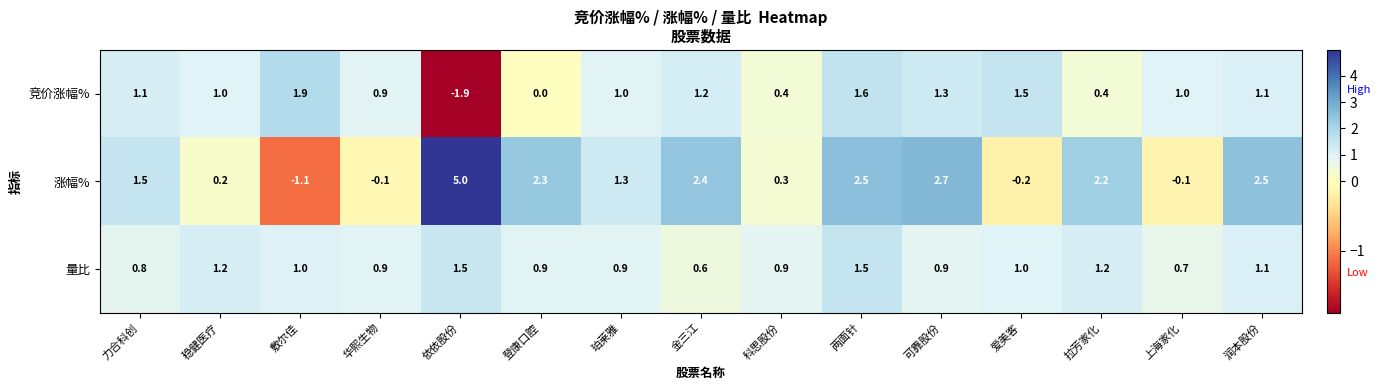

What is the sum of all 量比 values?

15.1